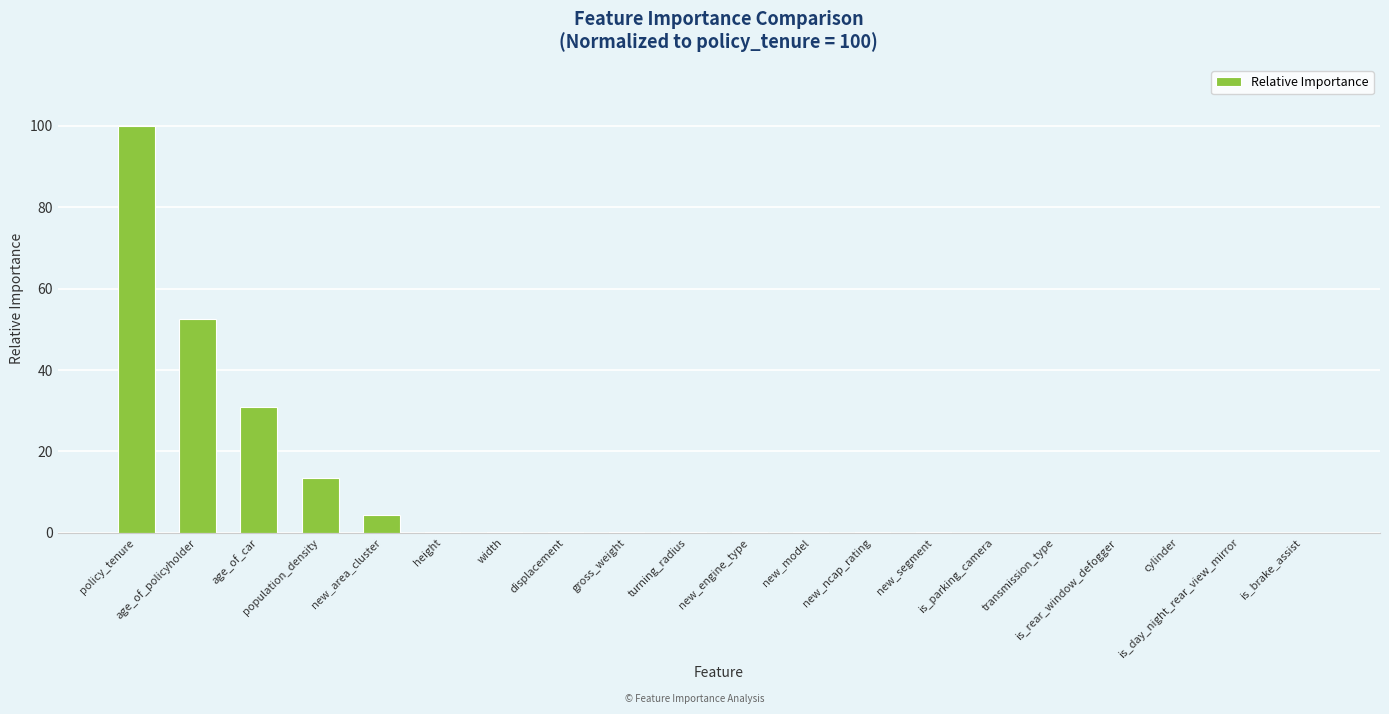

What is the greatest value displayed?

100.0